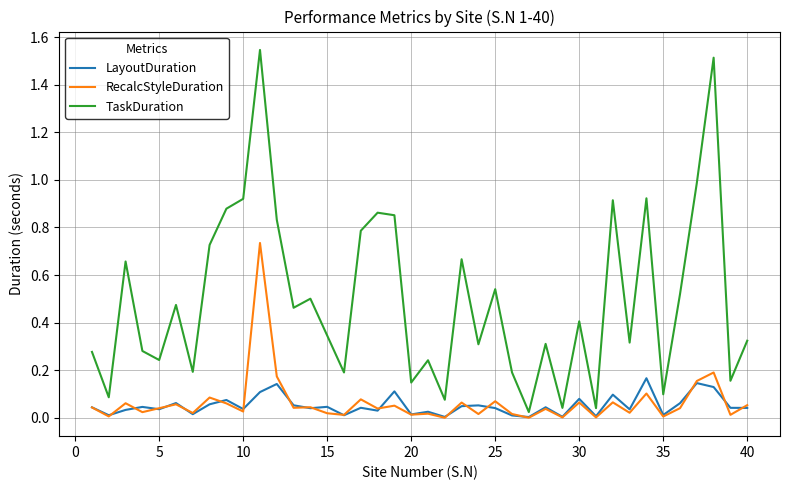

Is this an area chart (filled region under the line)?

No